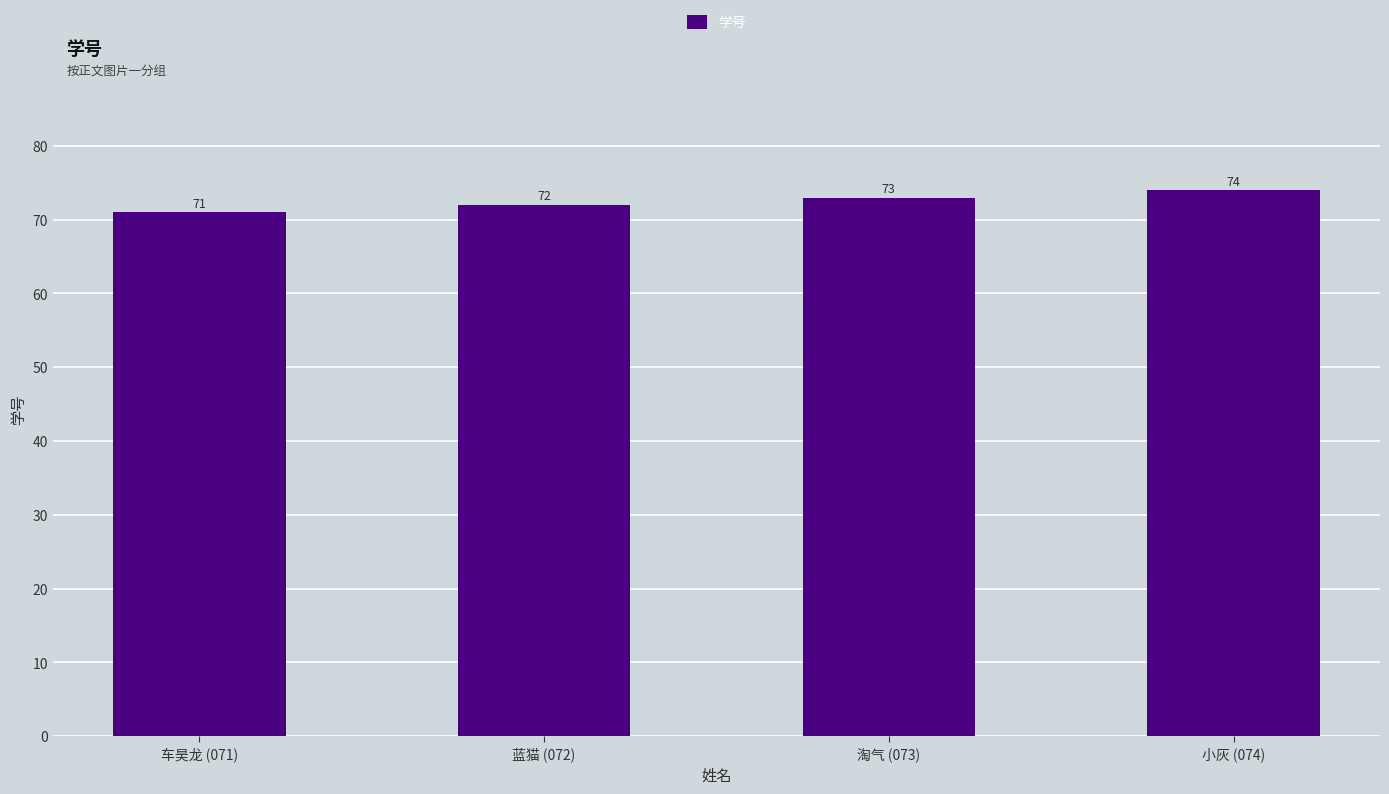

What position from the left is 小灰 (074)?

4